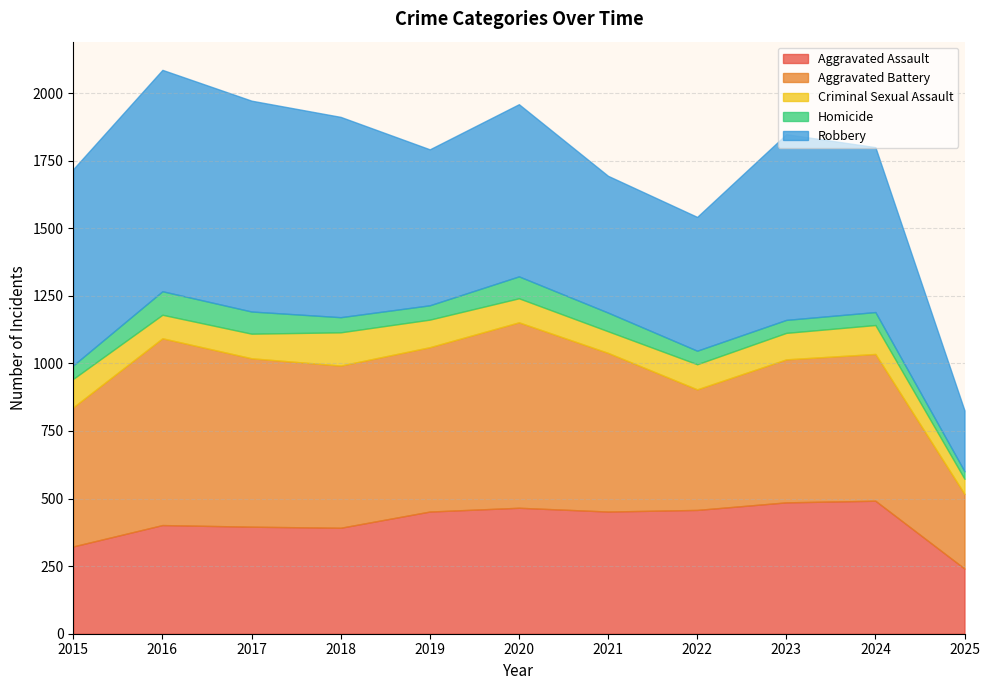

What is the difference between the Aggravated Battery values at 2023 and 2024?

14